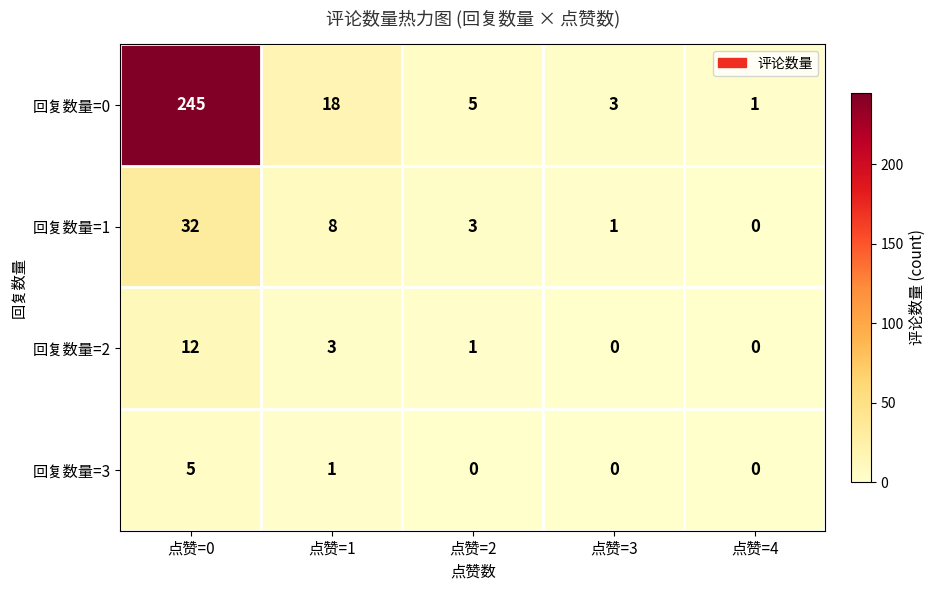

How many values in 回复数量=2 are above zero?

3